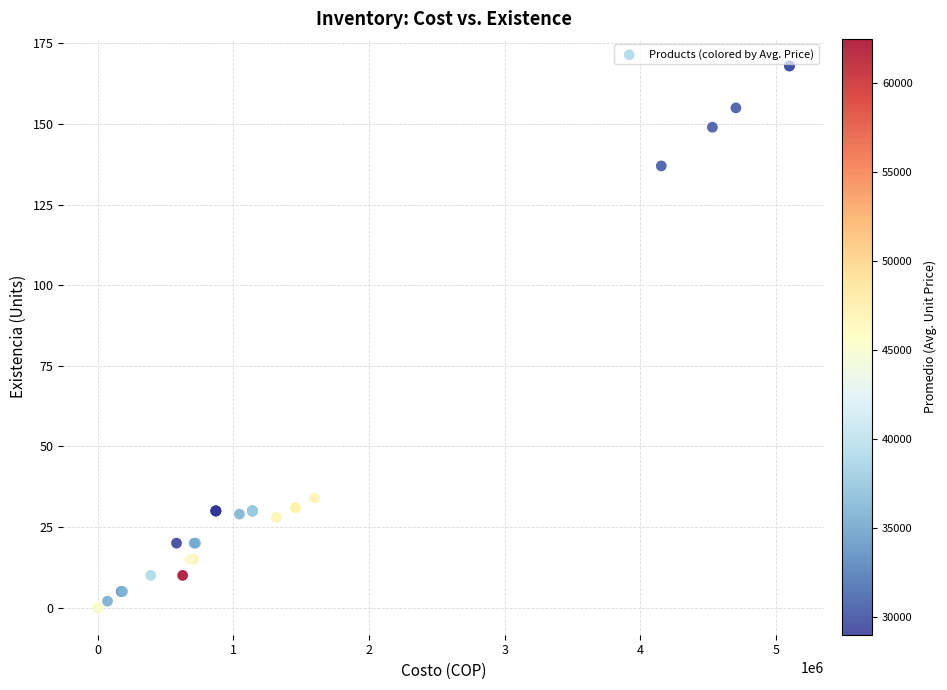

What Y value in the scatter plot is closest to 84?

34